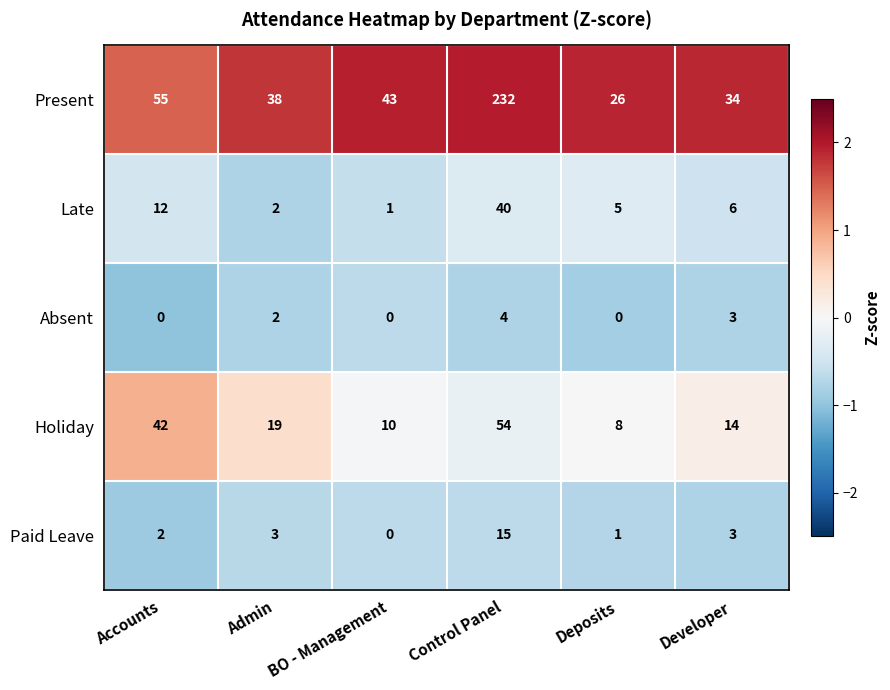

What is the difference between the second highest and second lowest values in the Present series?

21